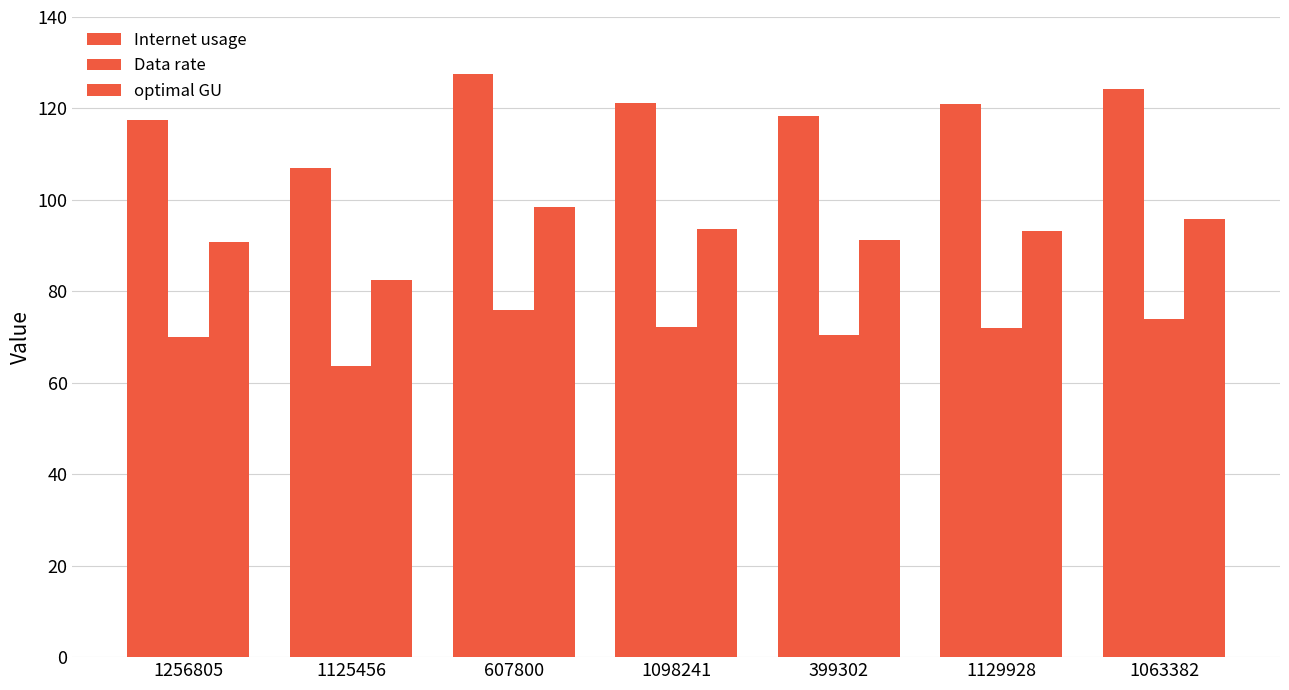

Reading right to left, extract all data points from this chart.

Internet usage: 124.3	120.9	118.4	121.2	127.5	107.0	117.5
Data rate: 74.0	72.0	70.4	72.2	75.9	63.7	70.0
optimal GU: 95.9	93.3	91.3	93.5	98.4	82.5	90.7